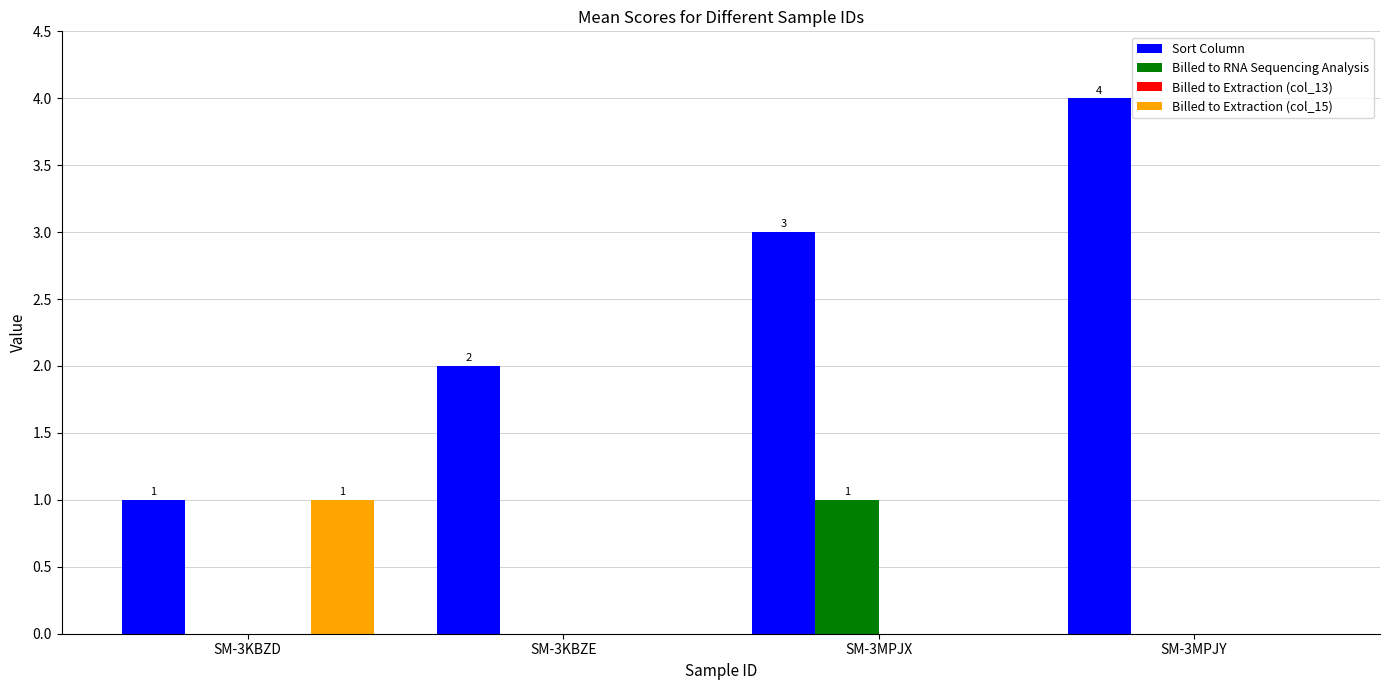

The Billed to RNA Sequencing Analysis series shows 0 at SM-3MPJX. True or false?

False